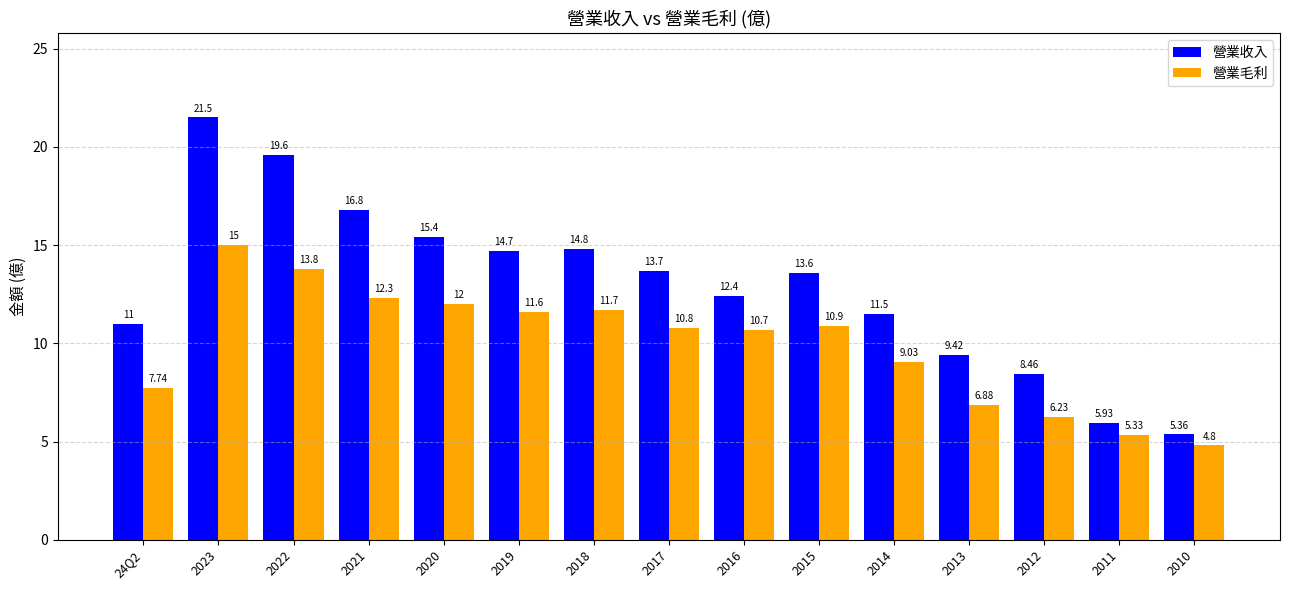

What position from the right is 24Q2?

15